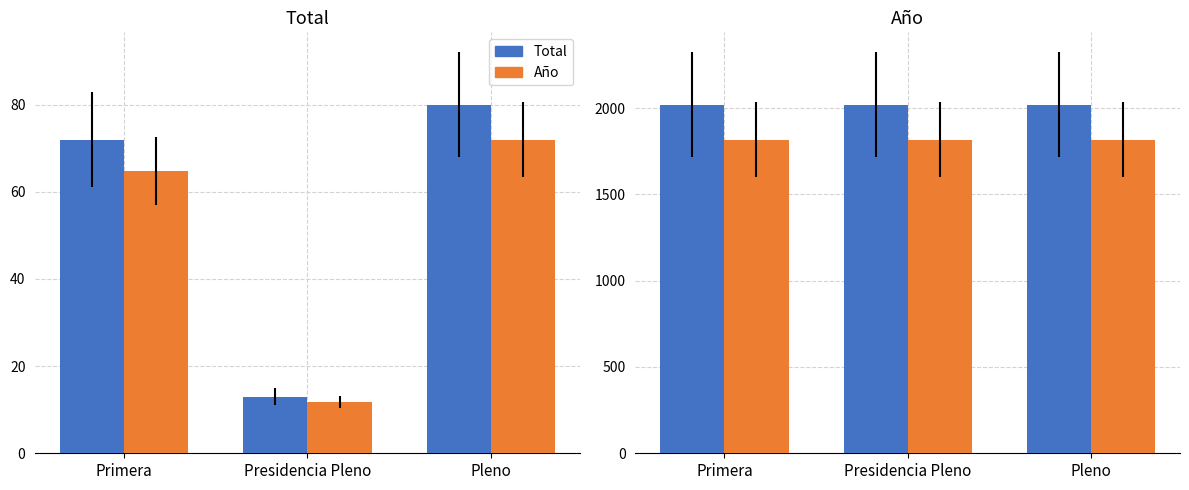

The Año_alt series shows 1818 at Presidencia Pleno. True or false?

True